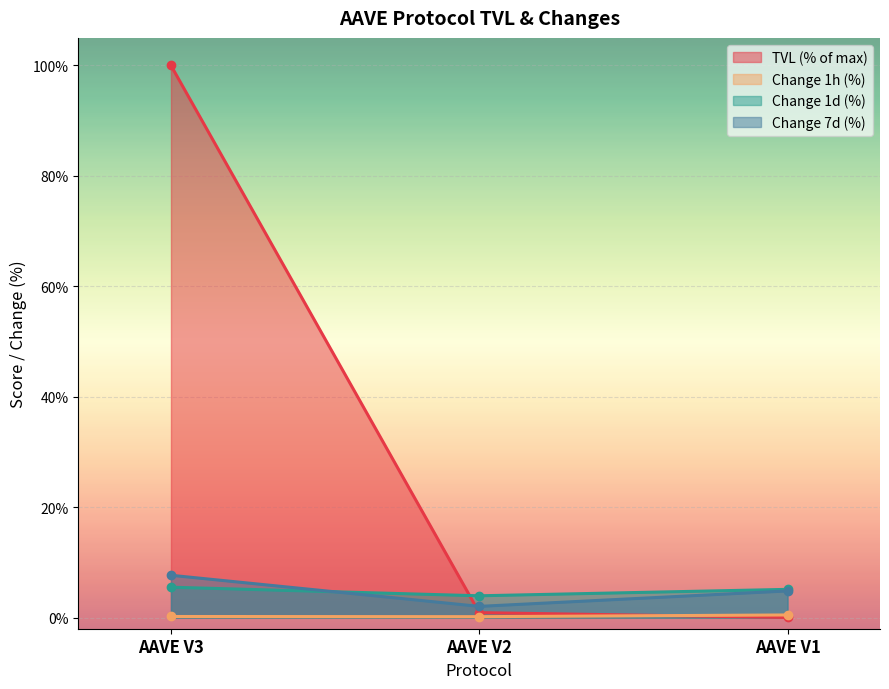

What is the value of the change_7d point at the 1st from the left?

7.7